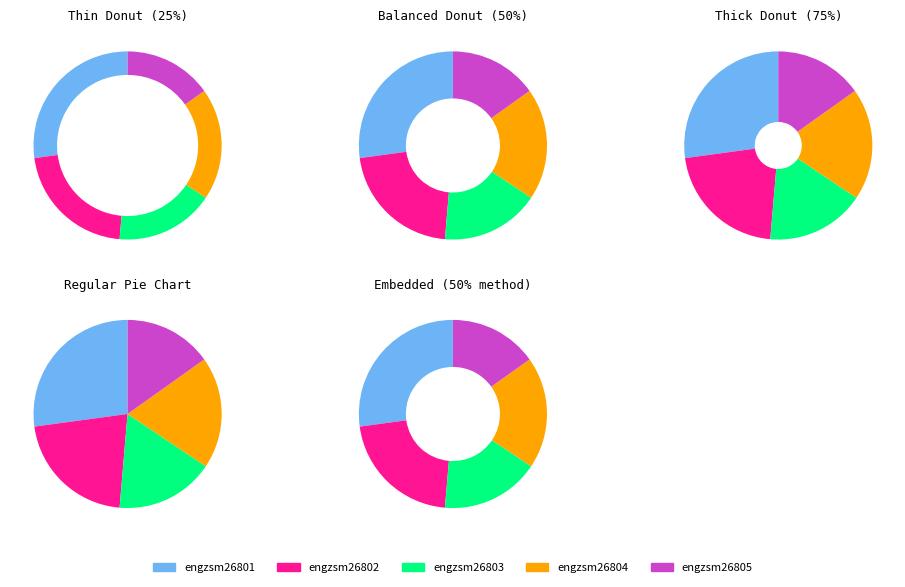

What is the ratio of the value at engzsm26803 to the value at engzsm26801?

0.6